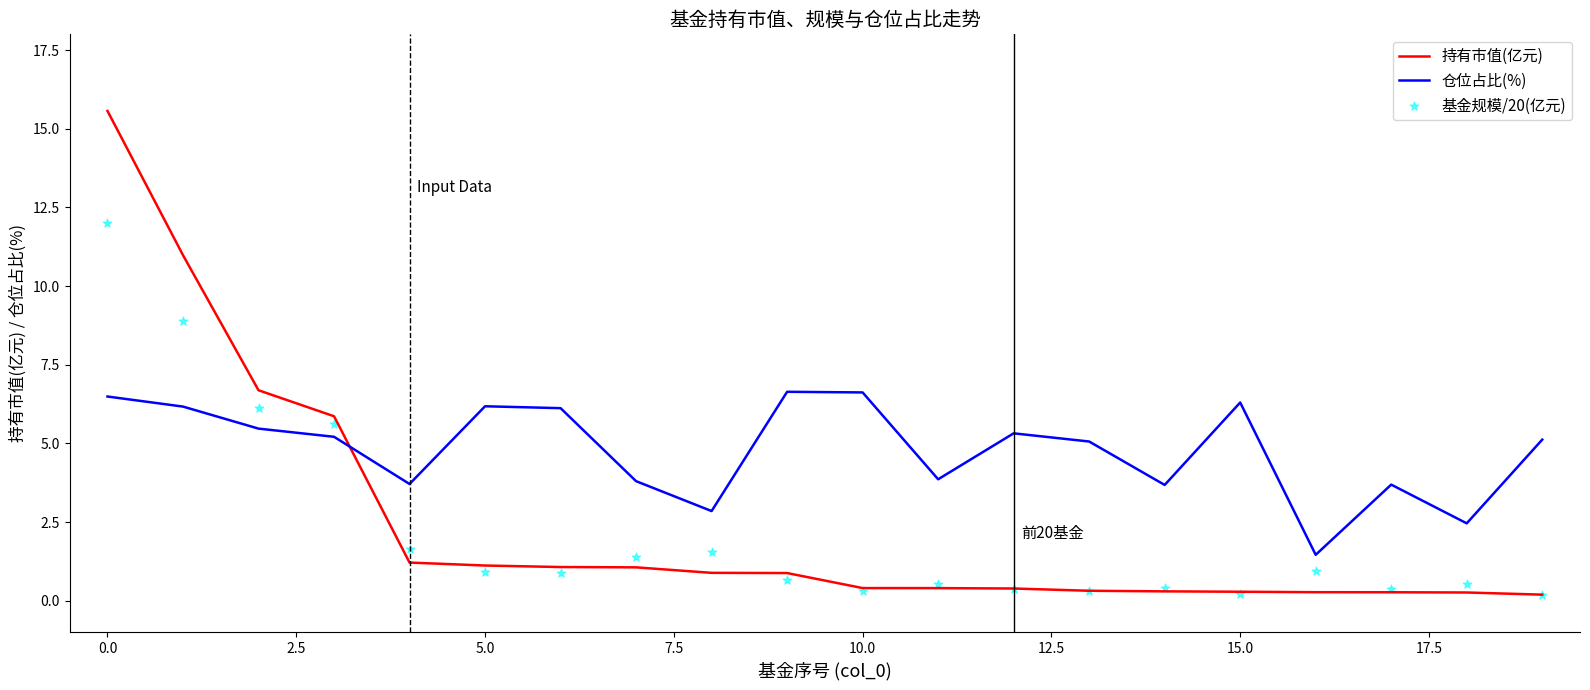

What is the minimum value for 仓位占比(%)?

1.5